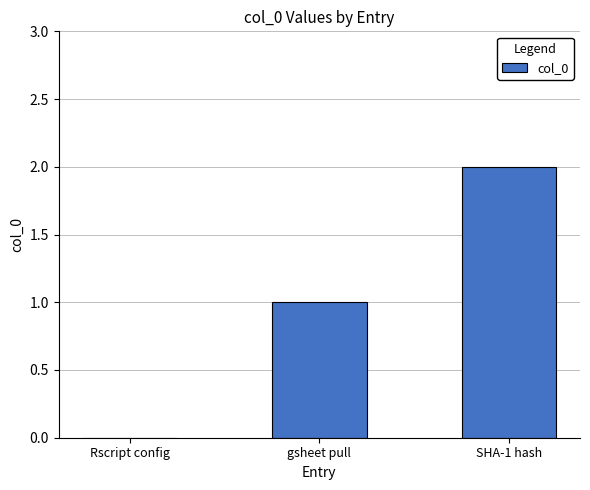

Are the bars grouped side by side (vs. stacked)?

No